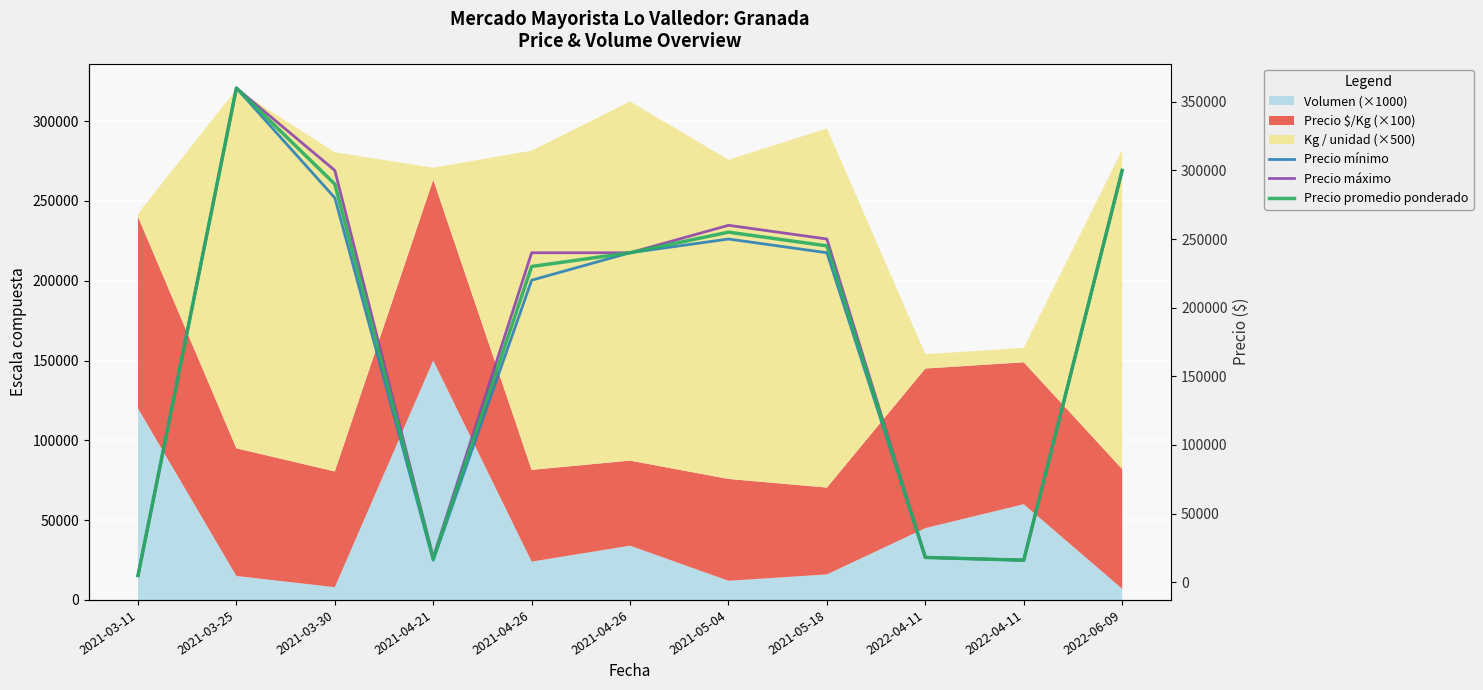

List the series in order of their peak value, lowest first.

Precio mínimo, Precio máximo, Precio promedio ponderado